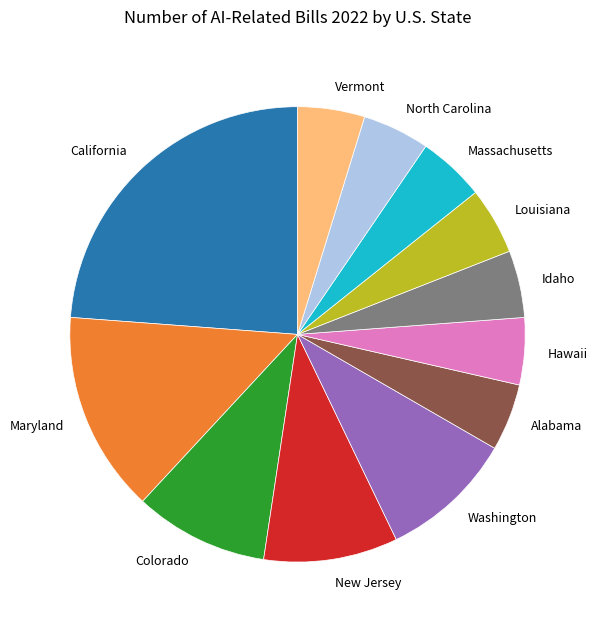

Does any single category account for the majority?

No